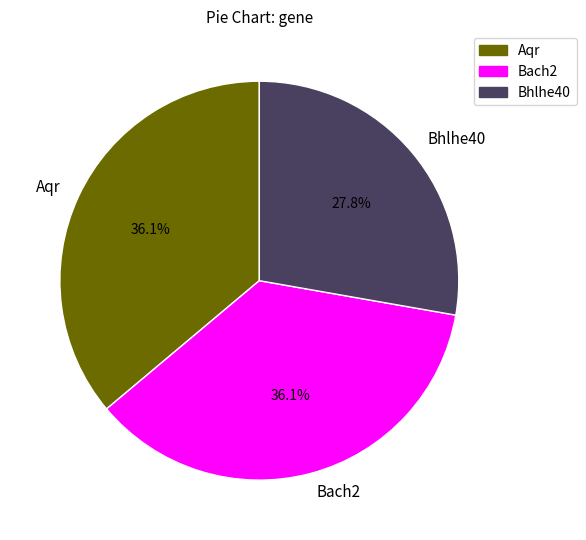

Combined, do Aqr and Bhlhe40 account for over 50%?

Yes